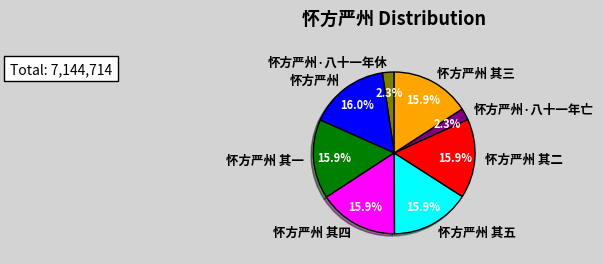

What portion of the pie excludes 怀方严州?

84.0%